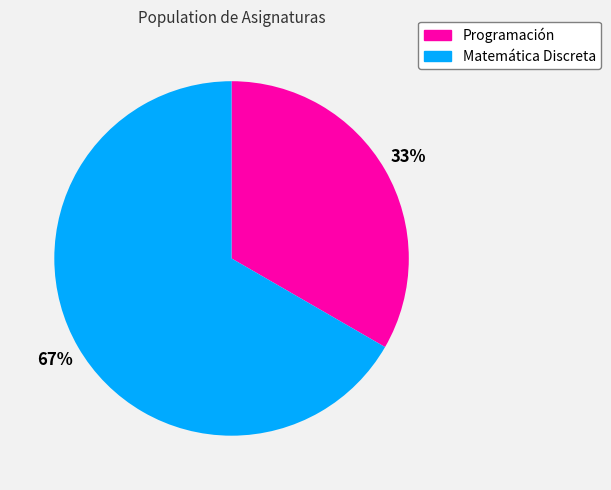

To the nearest percent, what is the average slice percentage?

50%